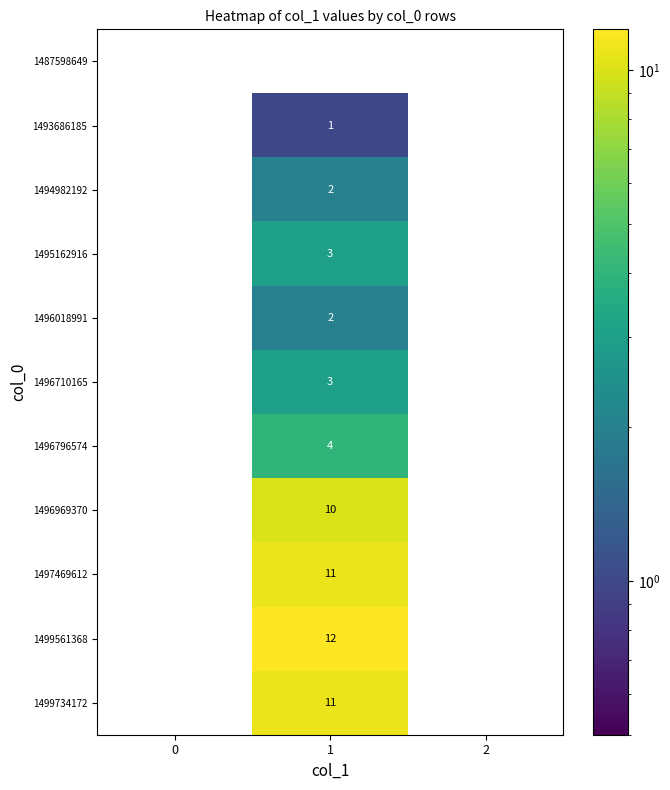

Count the 1496969370 values in the range 0 to 10.

3